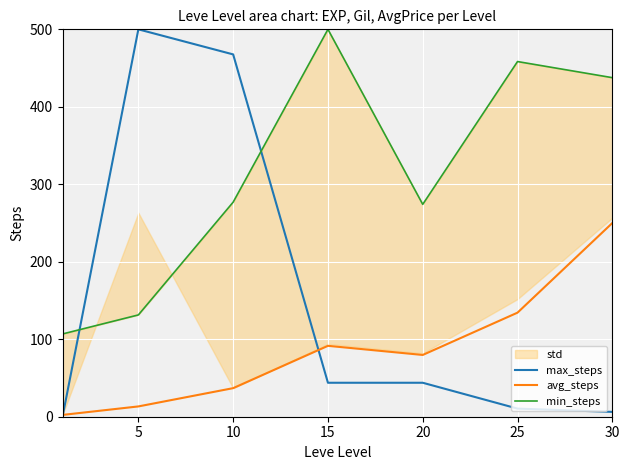

What is the difference between the second highest and minimum values in the min_steps series?

351.6